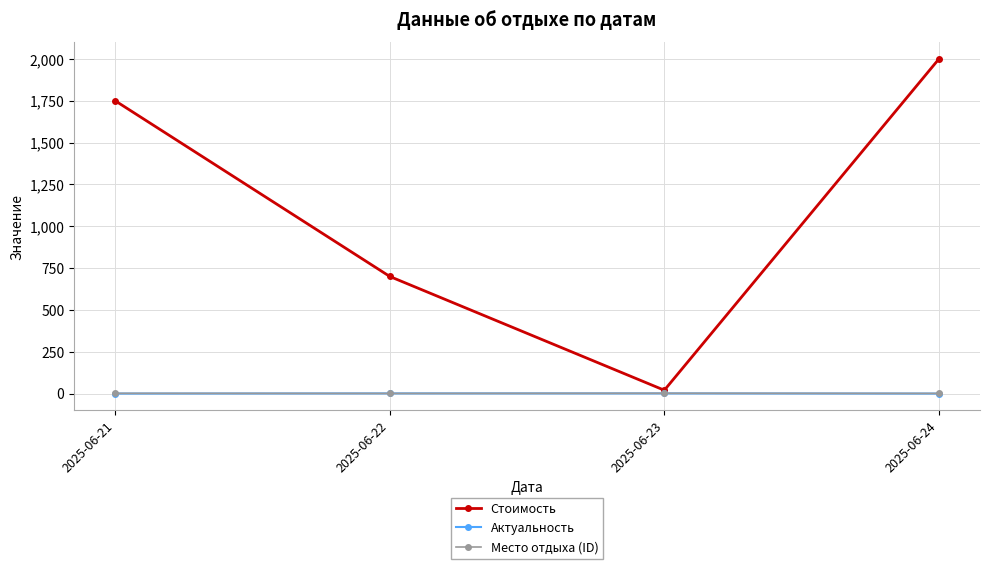

What is the average value of the Место отдыха (ID) series?

1.4